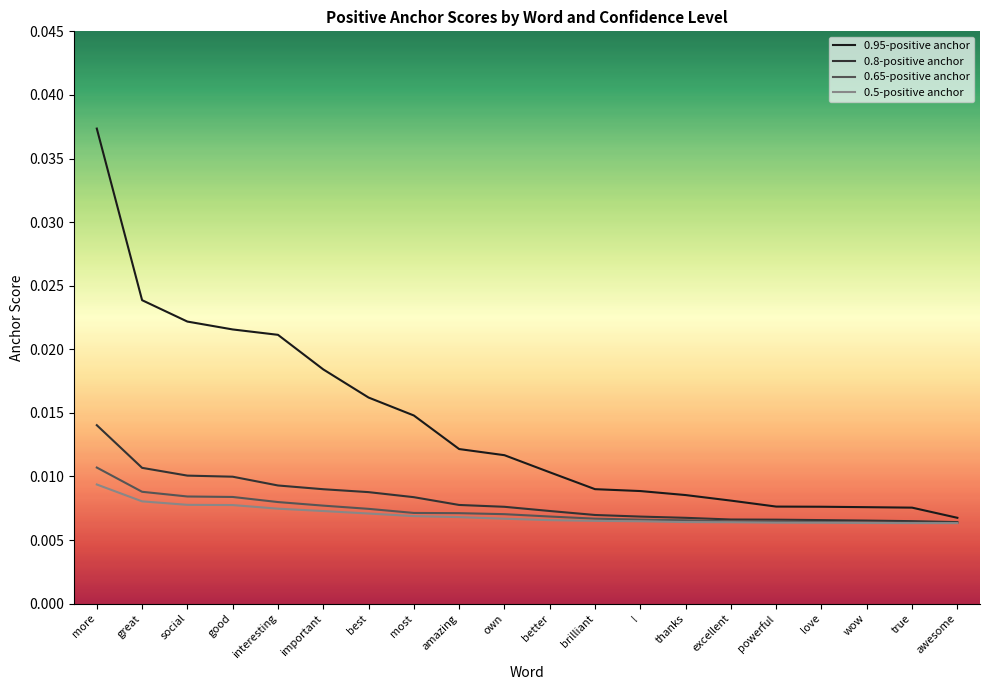

At which label does 0.95-positive anchor reach its peak?

more